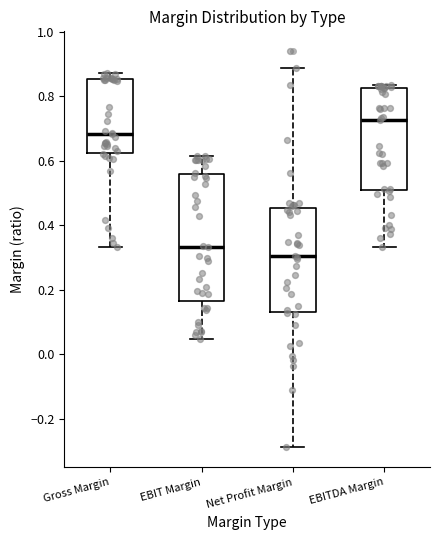

Where is the lower edge of the box for EBITDA Margin on the y-axis? The values are not printed on the chart, so give them approximately, as read against the axis.

0.50